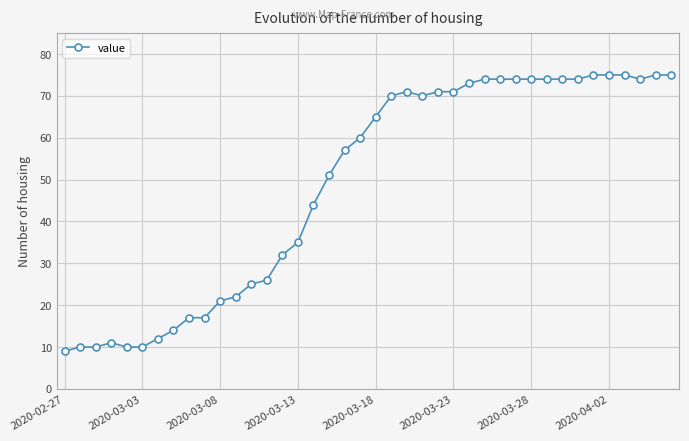

What is the difference between the maximum and minimum values?

66